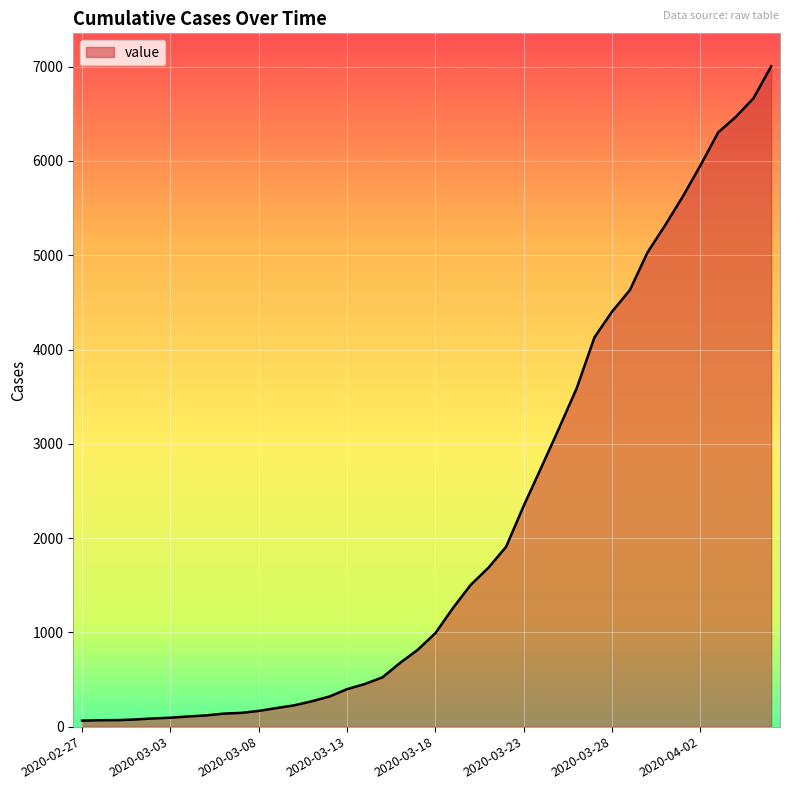

What is the maximum value shown in the chart?

7004